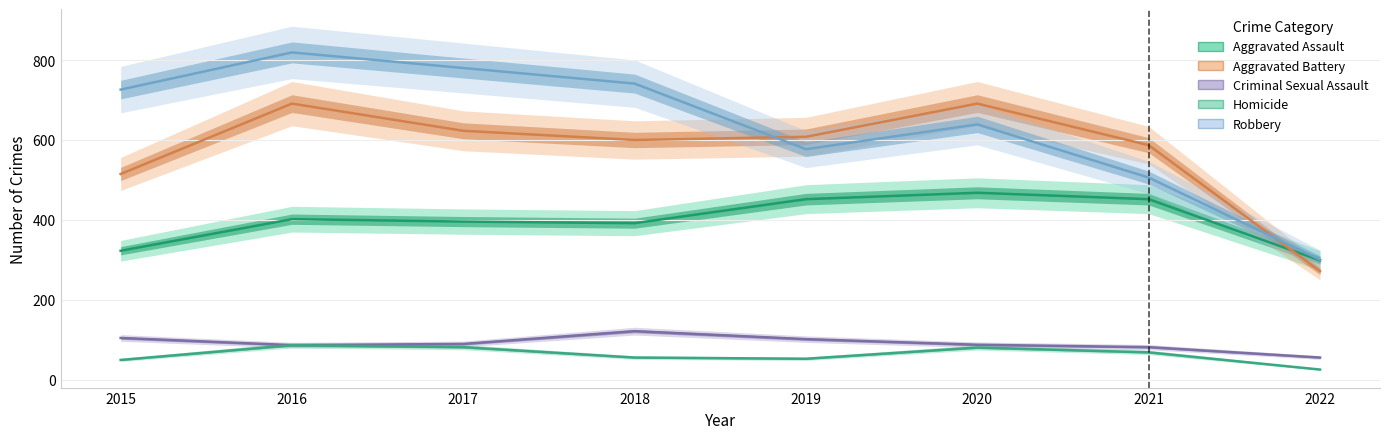

True or false: Aggravated Battery and Aggravated Assault intersect in this chart.

True